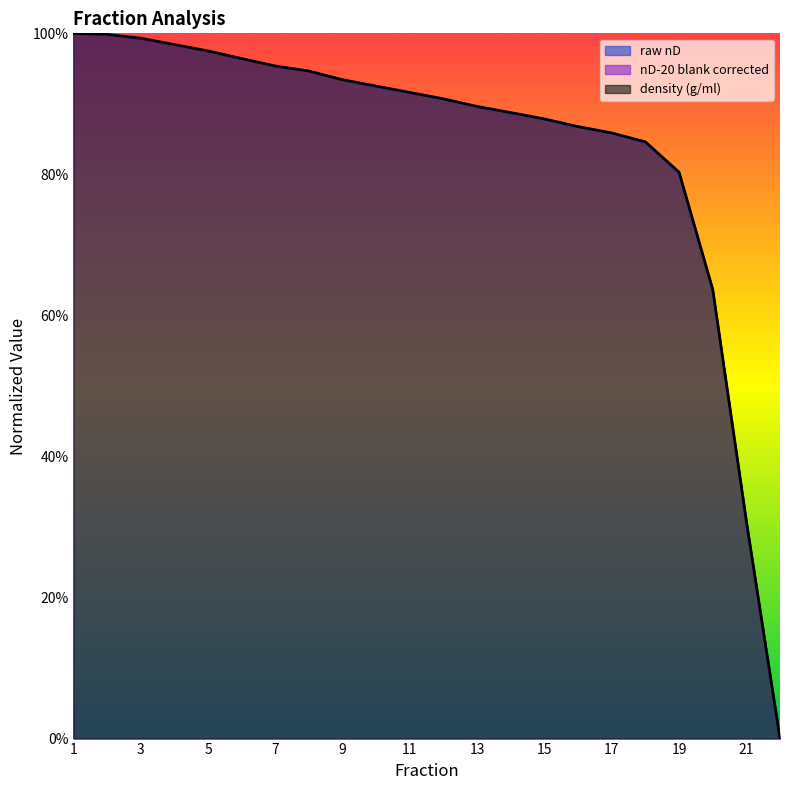

At which category is the sum across all series the highest?

1